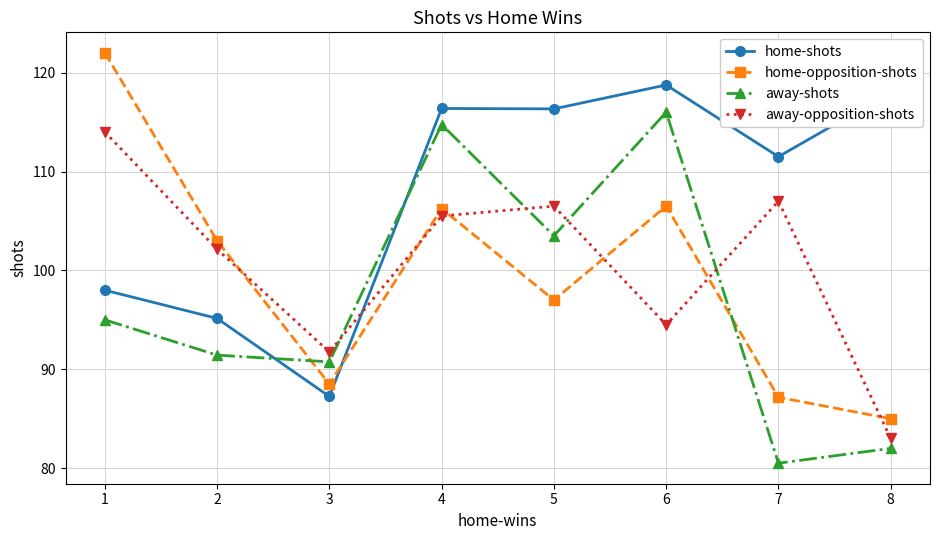

How many intersections are there between home-opposition-shots and home-shots?

1